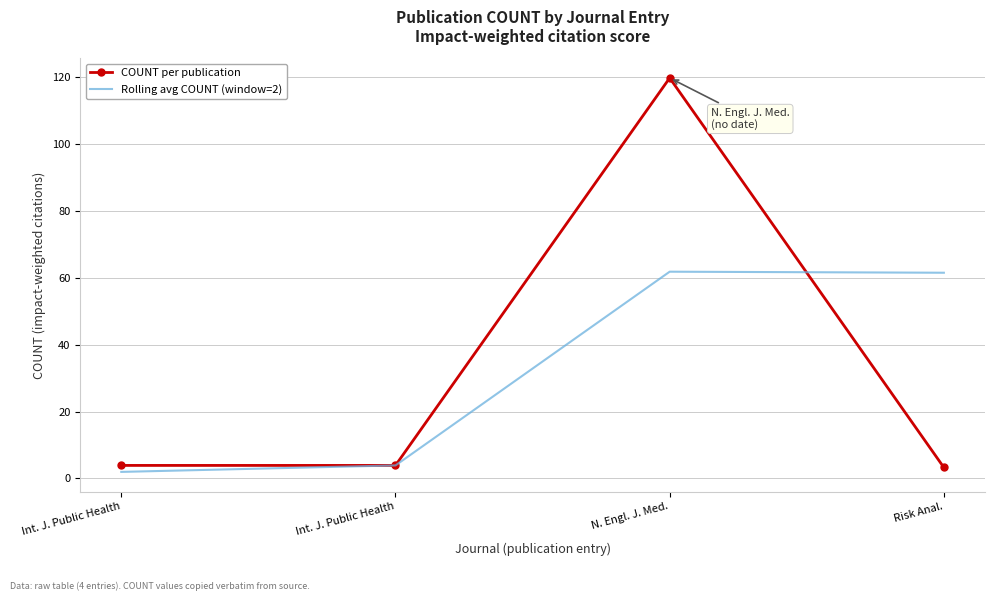

What is the difference between the highest and lowest values at Risk Anal.?

58.3